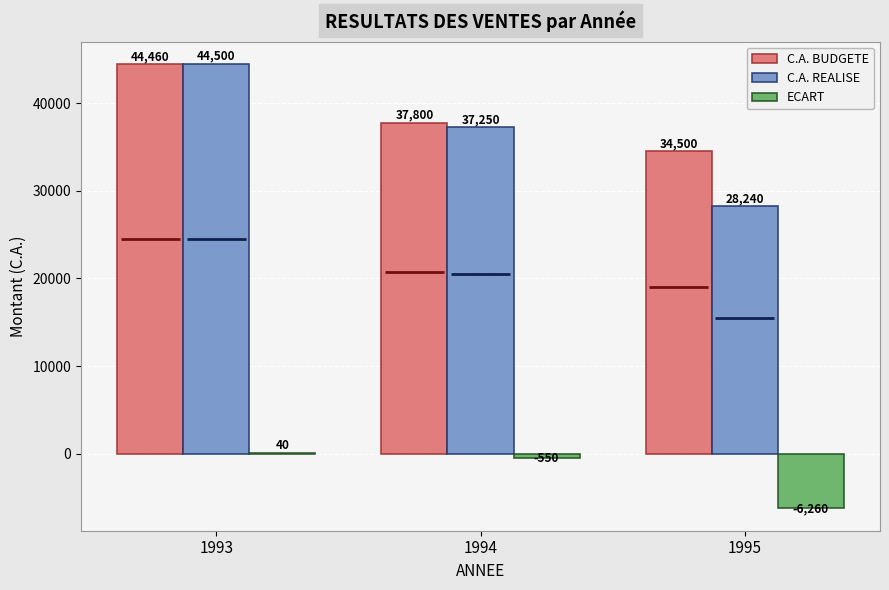

At which category is the sum across all series the highest?

1993